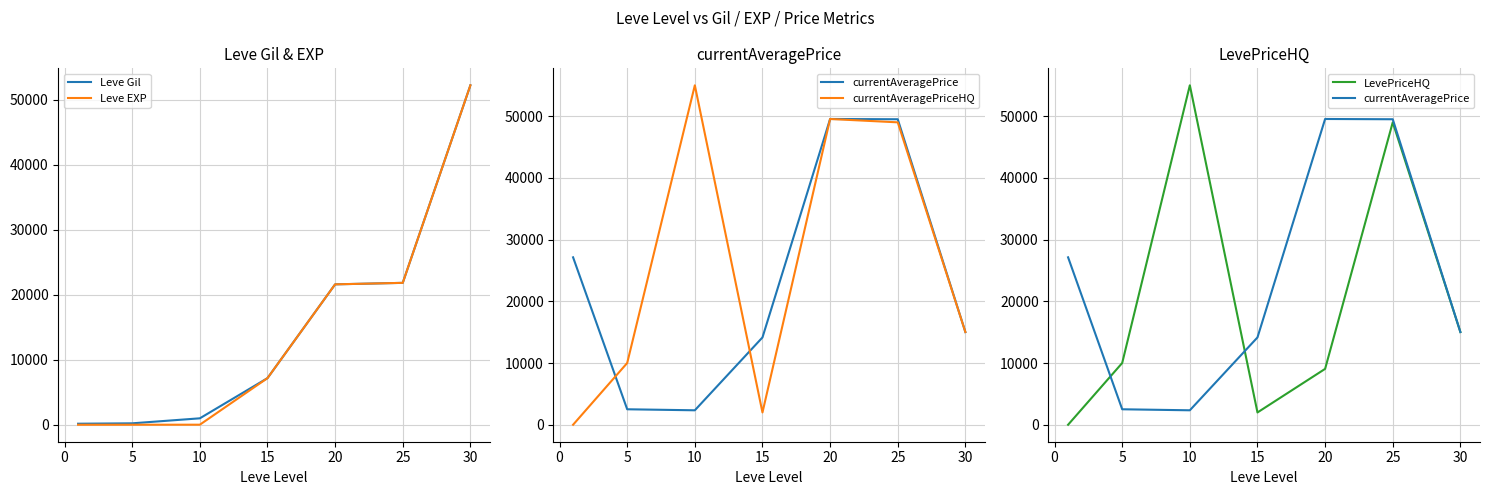

How many times do Leve EXP and currentAveragePrice cross each other?

1